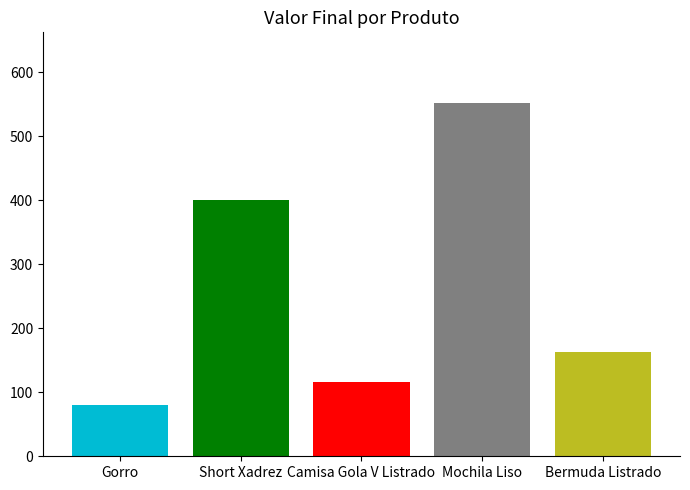

What is the spread (max minus min) of values at Camisa Gola V Listrado?

472